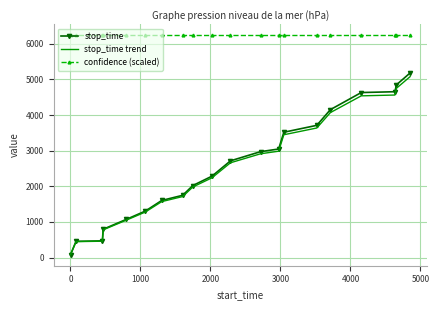

Which series has the largest total across all categories?

confidence (scaled)